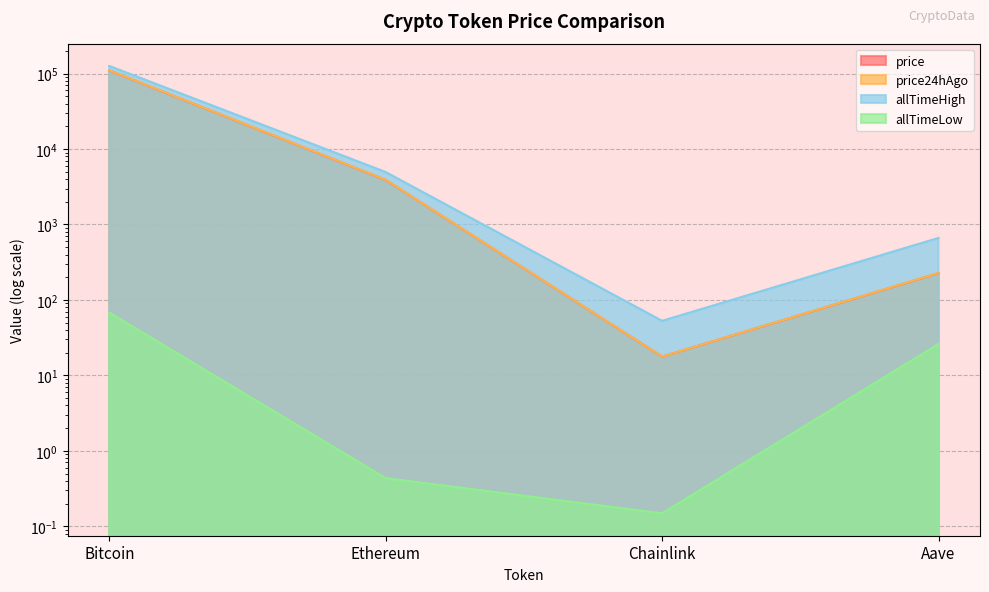

How many distinct data groups are displayed?

4